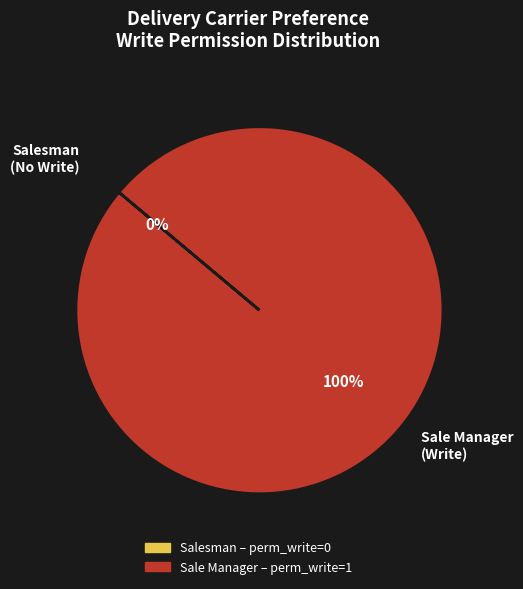

True or false: access_delivery_carrier_preference_sale accounts for 100% of the total.

True